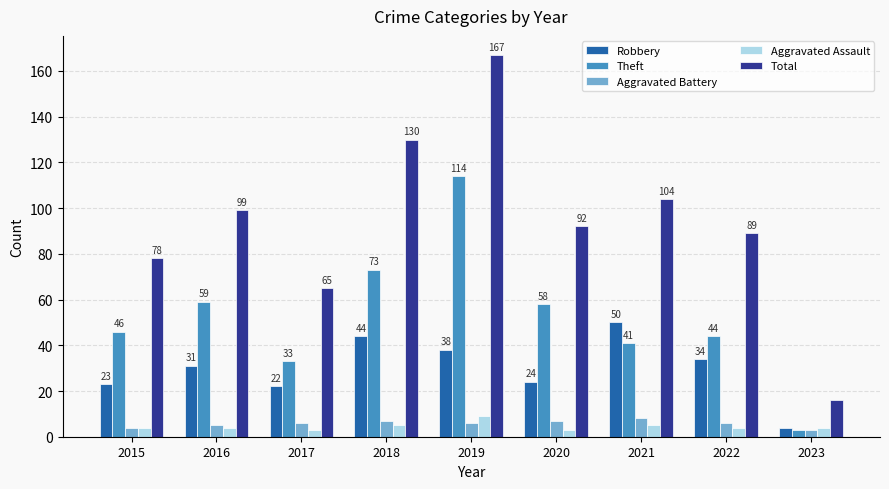

List the series in order of their peak value, lowest first.

Aggravated Battery, Aggravated Assault, Robbery, Theft, Total